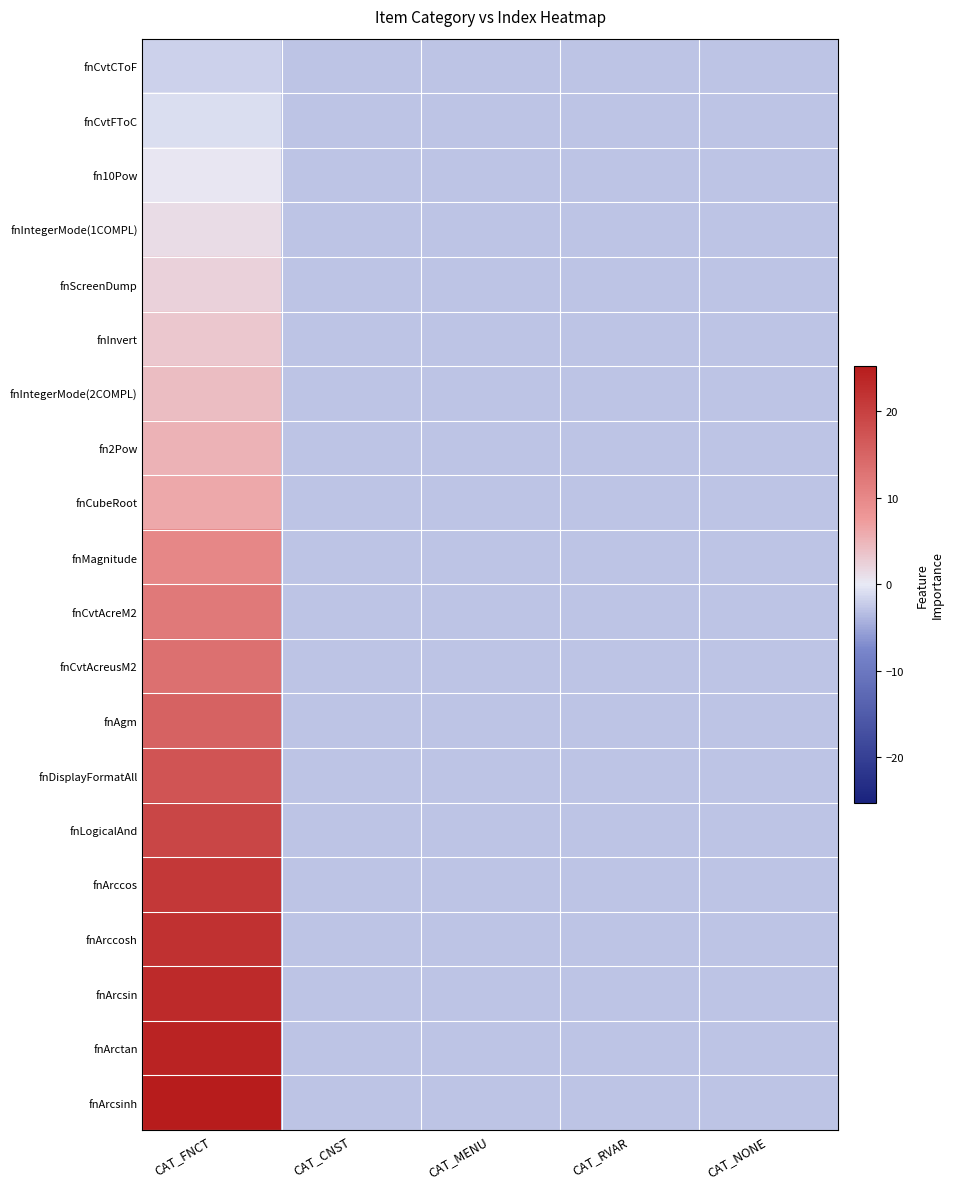

Reading right to left, transcribe all the data shown in this chart.

fnCvtCToF: CAT_NONE=-2.8	CAT_RVAR=-2.8	CAT_MENU=-2.8	CAT_CNST=-2.8	CAT_FNCT=-1.8
fnCvtFToC: CAT_NONE=-2.8	CAT_RVAR=-2.8	CAT_MENU=-2.8	CAT_CNST=-2.8	CAT_FNCT=-0.8
fn10Pow: CAT_NONE=-2.8	CAT_RVAR=-2.8	CAT_MENU=-2.8	CAT_CNST=-2.8	CAT_FNCT=0.2
fnIntegerMode(1COMPL): CAT_NONE=-2.8	CAT_RVAR=-2.8	CAT_MENU=-2.8	CAT_CNST=-2.8	CAT_FNCT=1.2
fnScreenDump: CAT_NONE=-2.8	CAT_RVAR=-2.8	CAT_MENU=-2.8	CAT_CNST=-2.8	CAT_FNCT=2.2
fnInvert: CAT_NONE=-2.8	CAT_RVAR=-2.8	CAT_MENU=-2.8	CAT_CNST=-2.8	CAT_FNCT=3.2
fnIntegerMode(2COMPL): CAT_NONE=-2.8	CAT_RVAR=-2.8	CAT_MENU=-2.8	CAT_CNST=-2.8	CAT_FNCT=4.2
fn2Pow: CAT_NONE=-2.8	CAT_RVAR=-2.8	CAT_MENU=-2.8	CAT_CNST=-2.8	CAT_FNCT=5.2
fnCubeRoot: CAT_NONE=-2.8	CAT_RVAR=-2.8	CAT_MENU=-2.8	CAT_CNST=-2.8	CAT_FNCT=6.2
fnMagnitude: CAT_NONE=-2.8	CAT_RVAR=-2.8	CAT_MENU=-2.8	CAT_CNST=-2.8	CAT_FNCT=10.2
fnCvtAcreM2: CAT_NONE=-2.8	CAT_RVAR=-2.8	CAT_MENU=-2.8	CAT_CNST=-2.8	CAT_FNCT=12.2
fnCvtAcreusM2: CAT_NONE=-2.8	CAT_RVAR=-2.8	CAT_MENU=-2.8	CAT_CNST=-2.8	CAT_FNCT=13.2
fnAgm: CAT_NONE=-2.8	CAT_RVAR=-2.8	CAT_MENU=-2.8	CAT_CNST=-2.8	CAT_FNCT=15.2
fnDisplayFormatAll: CAT_NONE=-2.8	CAT_RVAR=-2.8	CAT_MENU=-2.8	CAT_CNST=-2.8	CAT_FNCT=17.2
fnLogicalAnd: CAT_NONE=-2.8	CAT_RVAR=-2.8	CAT_MENU=-2.8	CAT_CNST=-2.8	CAT_FNCT=19.2
fnArccos: CAT_NONE=-2.8	CAT_RVAR=-2.8	CAT_MENU=-2.8	CAT_CNST=-2.8	CAT_FNCT=21.2
fnArccosh: CAT_NONE=-2.8	CAT_RVAR=-2.8	CAT_MENU=-2.8	CAT_CNST=-2.8	CAT_FNCT=22.2
fnArcsin: CAT_NONE=-2.8	CAT_RVAR=-2.8	CAT_MENU=-2.8	CAT_CNST=-2.8	CAT_FNCT=23.2
fnArctan: CAT_NONE=-2.8	CAT_RVAR=-2.8	CAT_MENU=-2.8	CAT_CNST=-2.8	CAT_FNCT=24.2
fnArcsinh: CAT_NONE=-2.8	CAT_RVAR=-2.8	CAT_MENU=-2.8	CAT_CNST=-2.8	CAT_FNCT=25.2